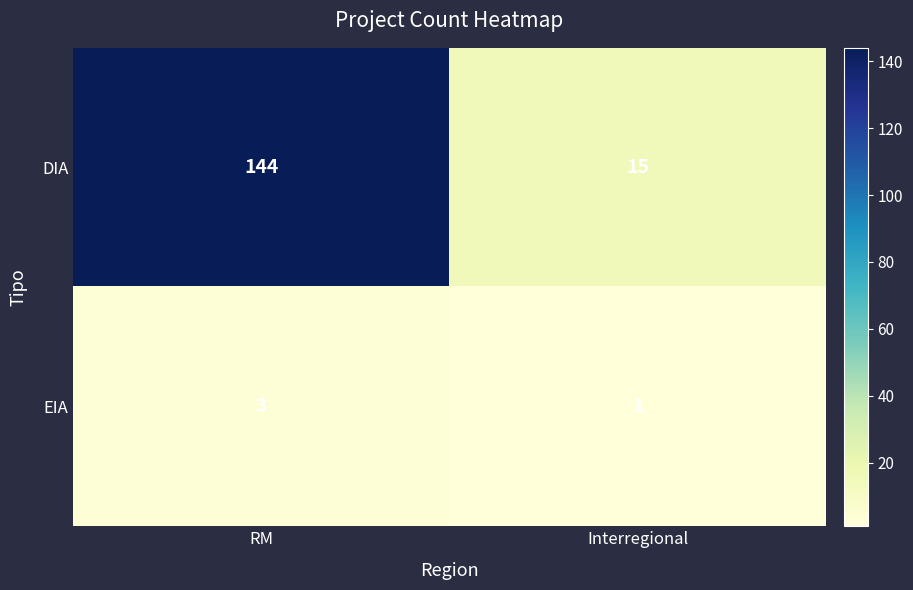

The DIA series shows 15 at Interregional. True or false?

True